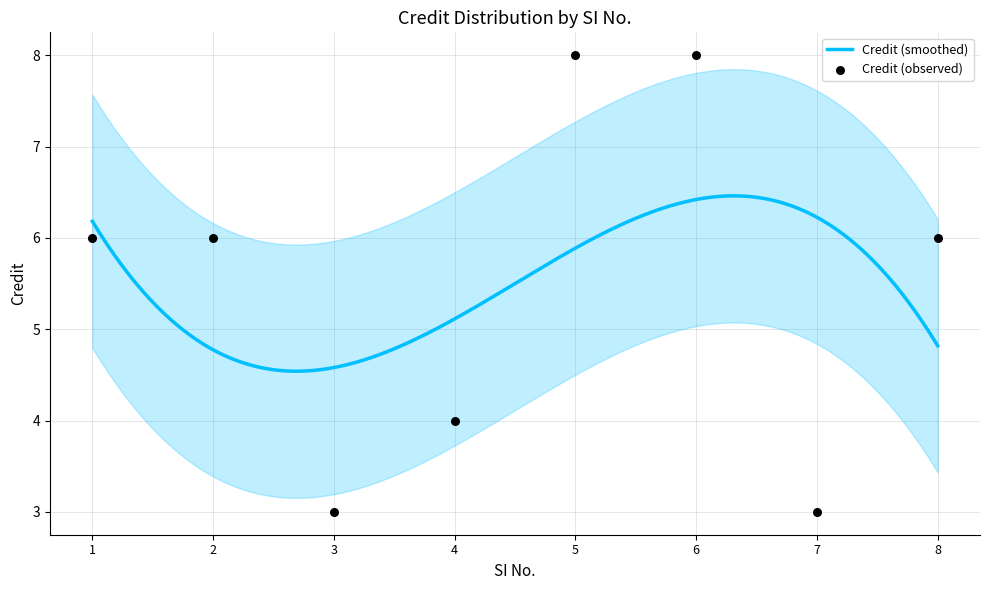

What is the change in value from 2 to 5?

+2